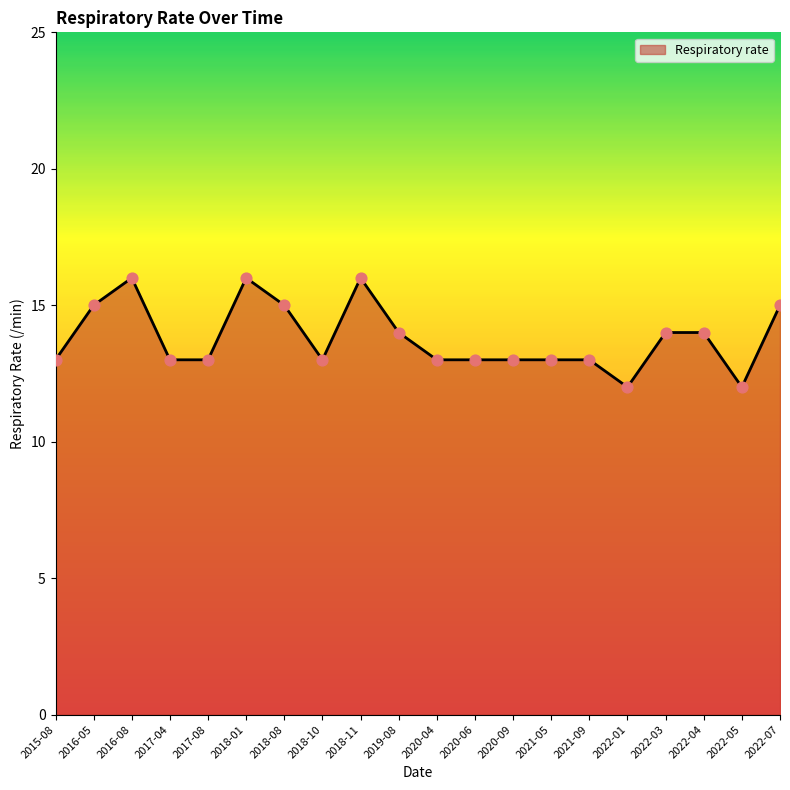

Approximately how many times larger is the value at 2022-04 compared to 2021-05?

1.1